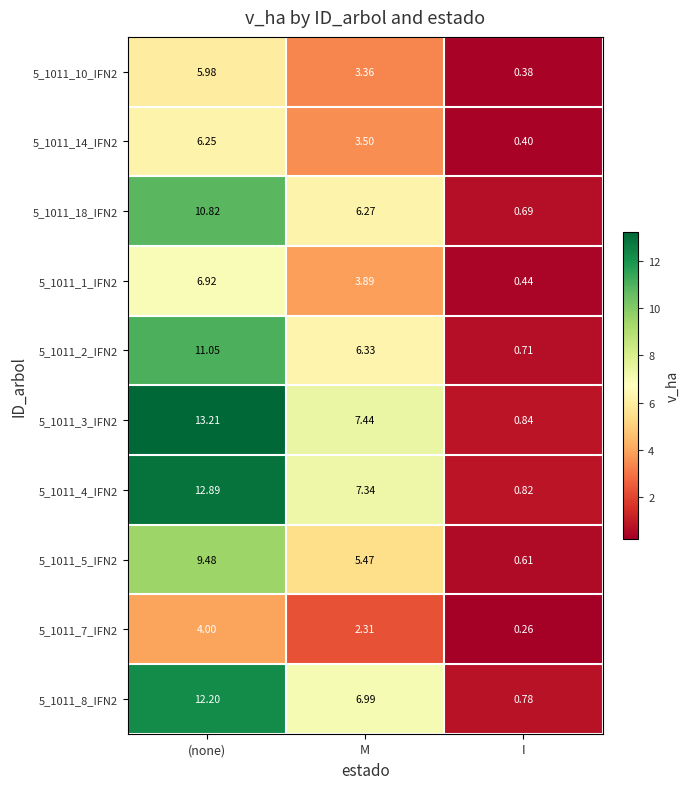

Which label corresponds to the largest value in the chart?

(none)